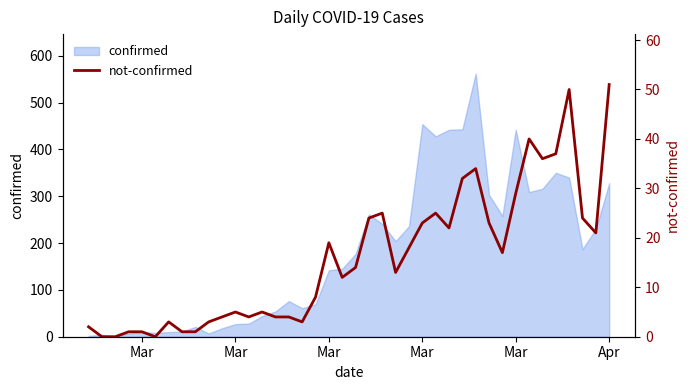

How many values are above zero?

37